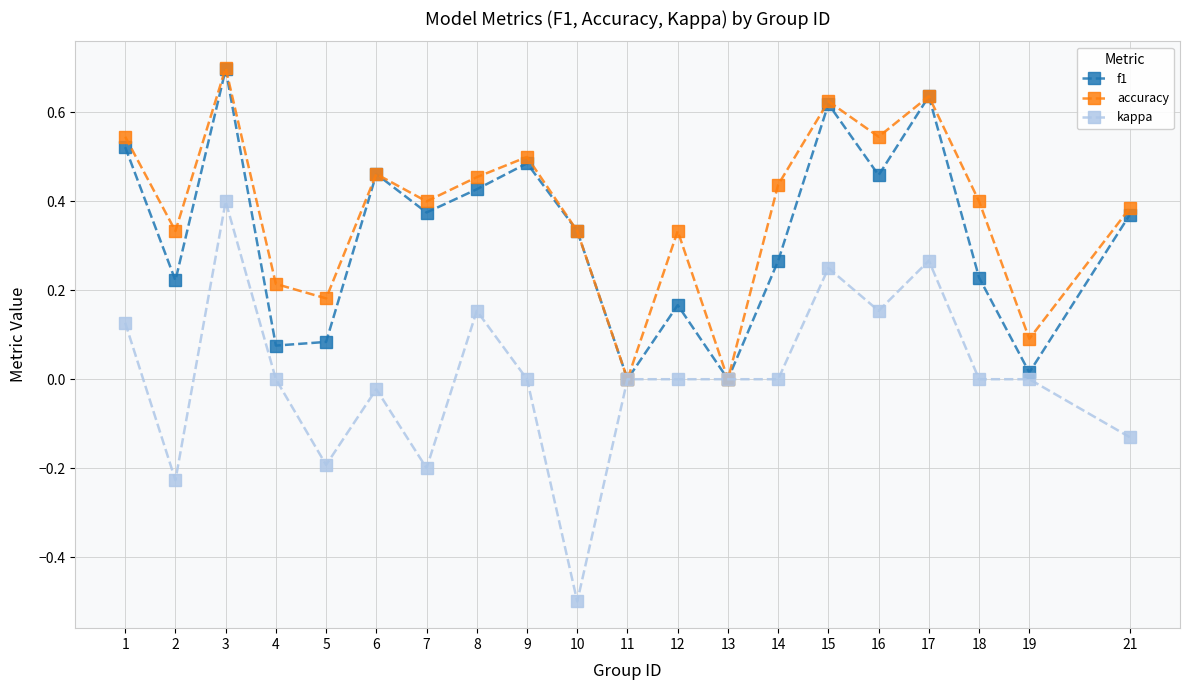

Which series has the largest range (max minus min)?

kappa